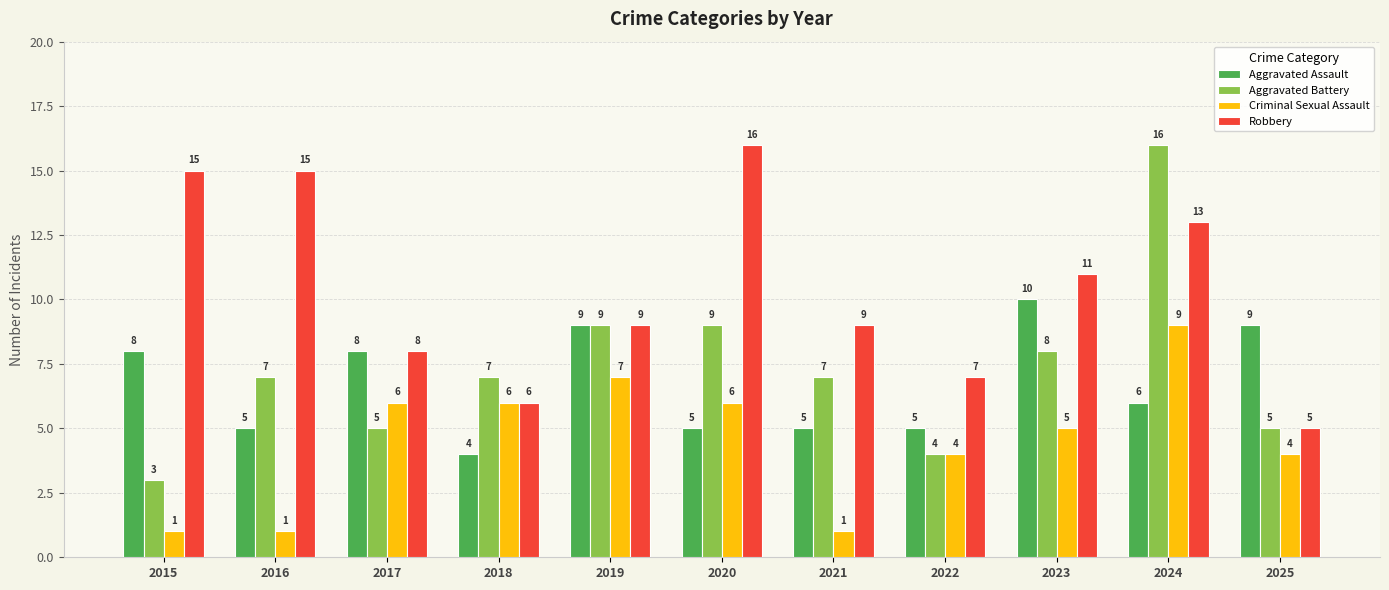

What is the difference between the maximum and minimum values in the Criminal Sexual Assault series?

8